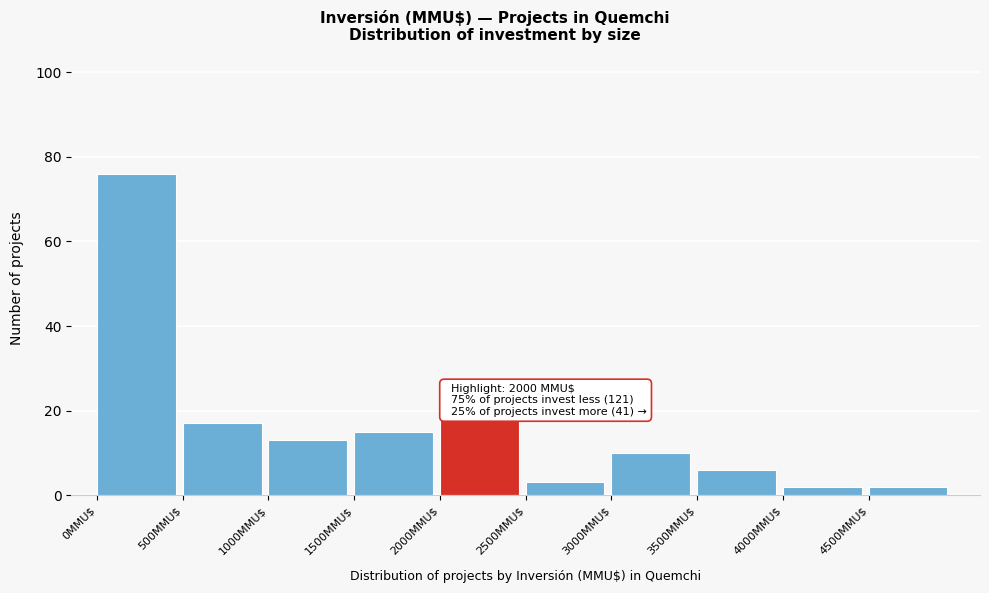

Which range on the x-axis has the tallest bar?

0 to 500